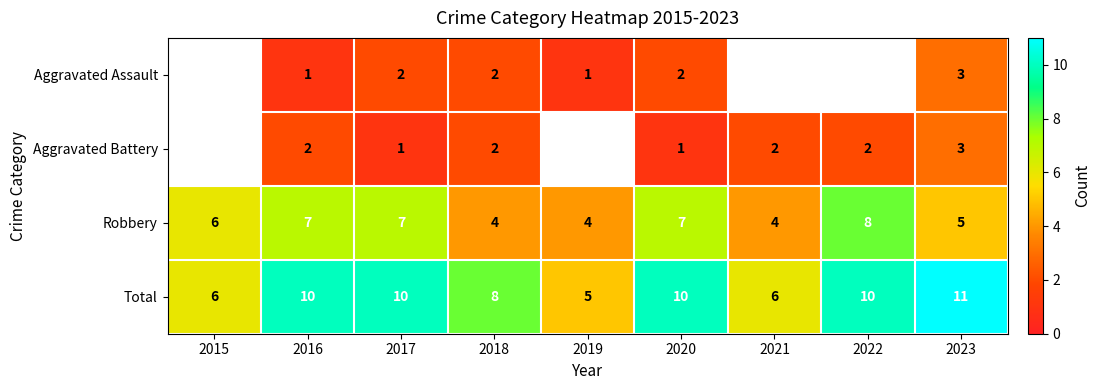

Is the value of Aggravated Assault at 2020 greater than the value of Total at 2015?

No